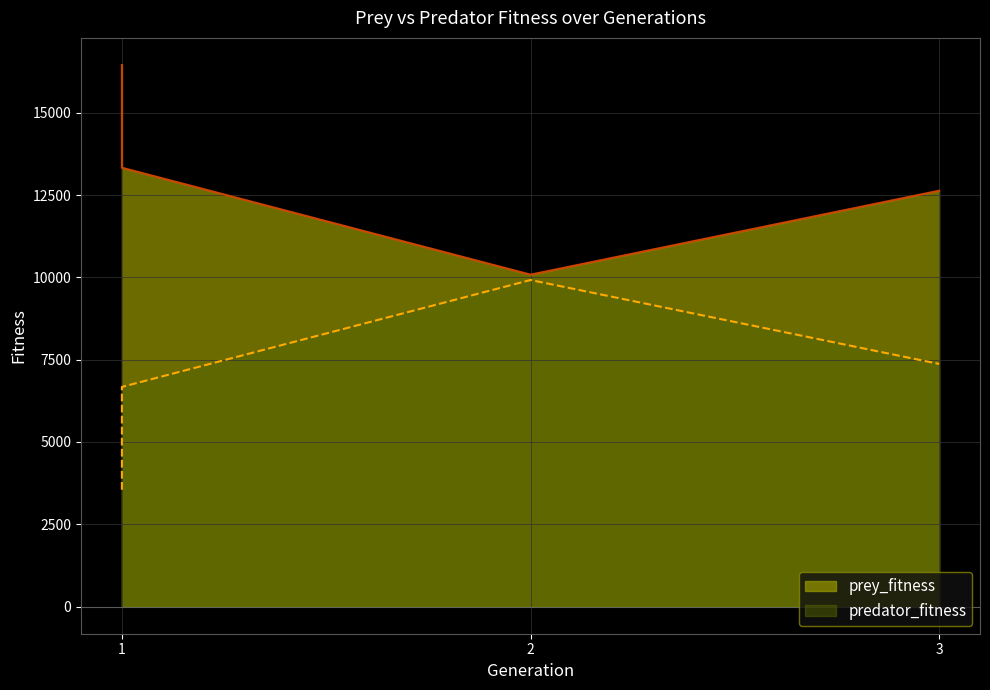

Which series changed the most between 2 and 3?

prey_fitness